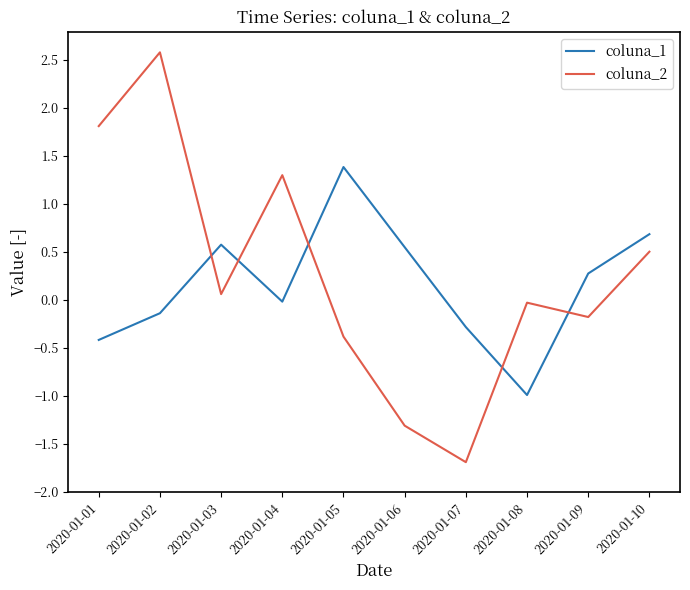

What is the difference between the maximum and minimum values in the coluna_1 series?

2.4